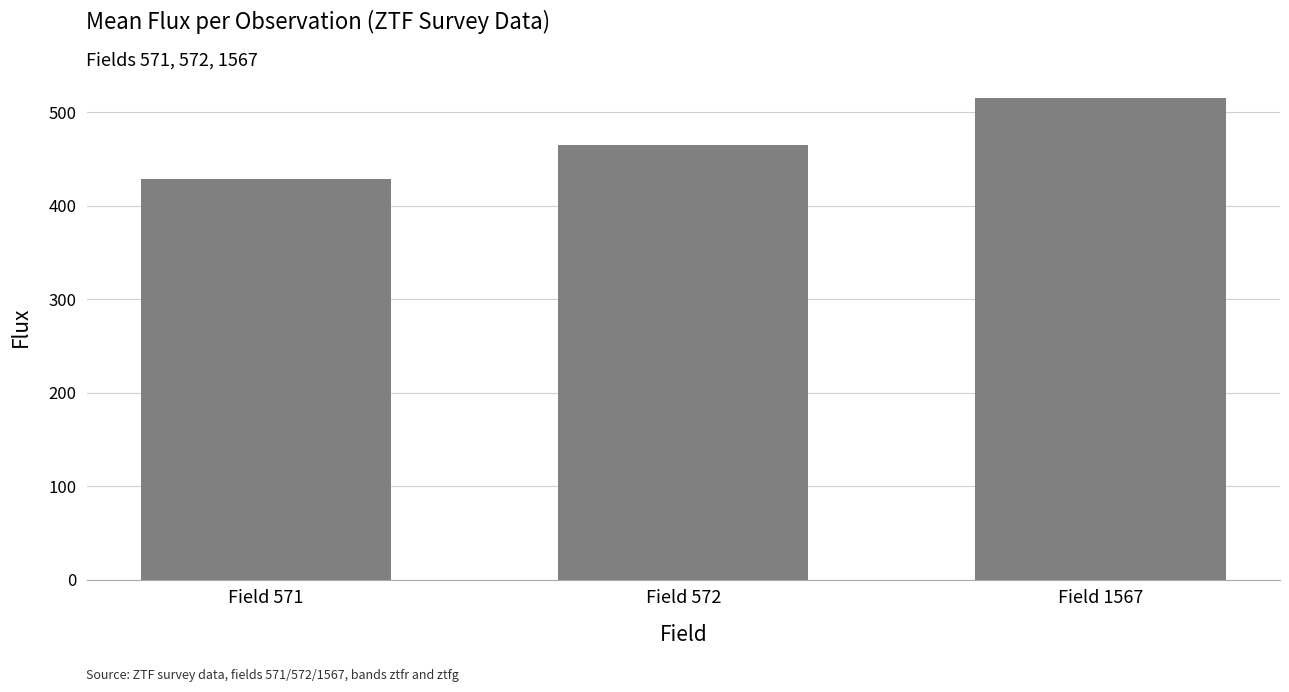

Where is the data nearest to the value 472?

Field 572